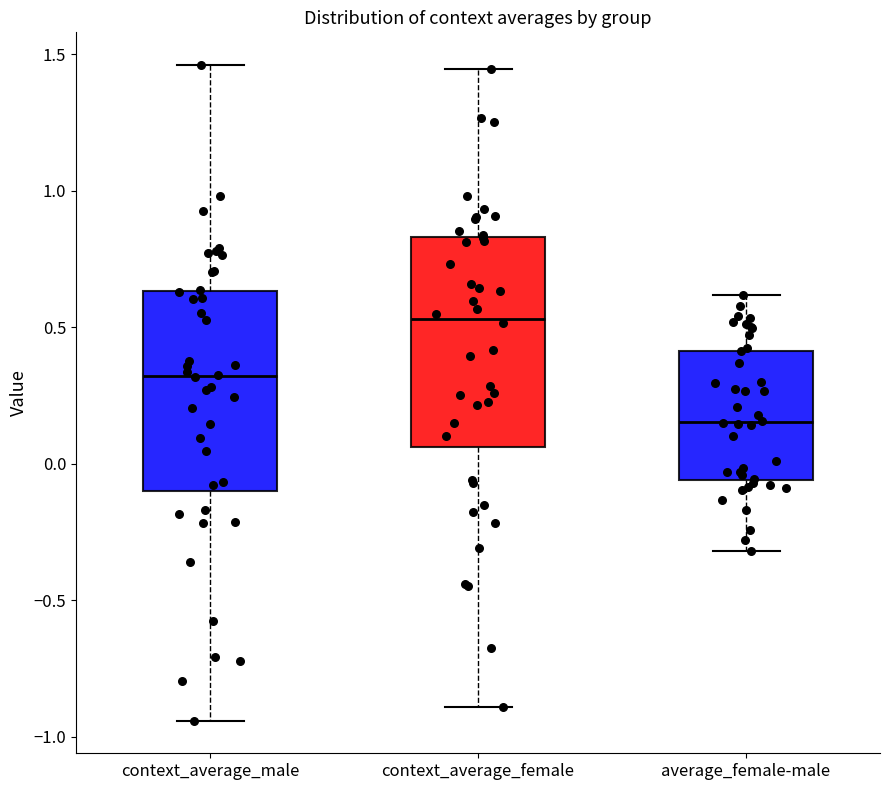

Where does the lower whisker of the box for average_female-male end on the y-axis? The values are not printed on the chart, so give them approximately, as read against the axis.

-0.30